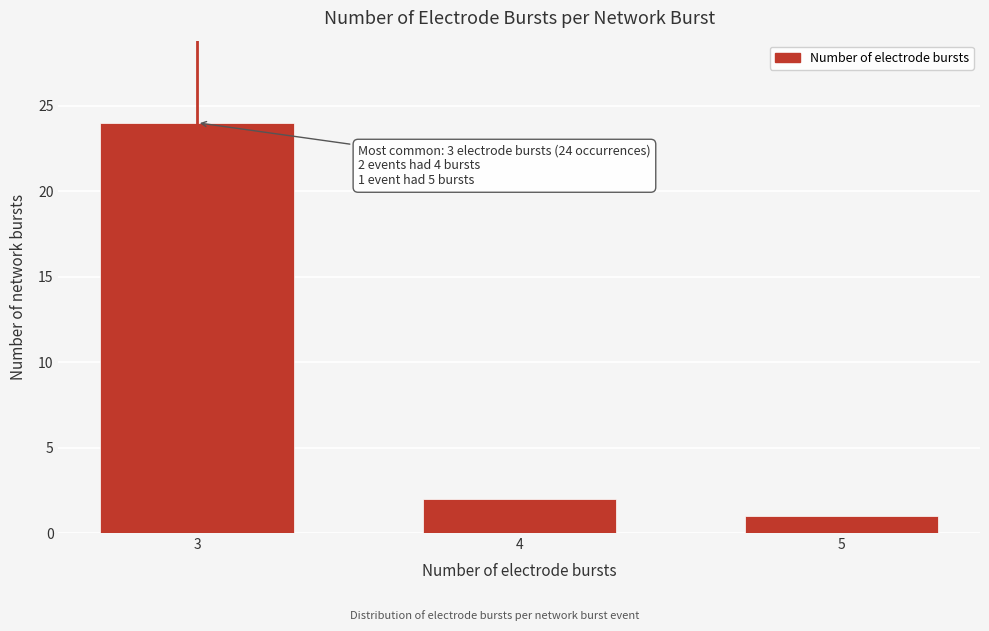

Reading left to right, what are all the values shown in this chart?

24	2	1